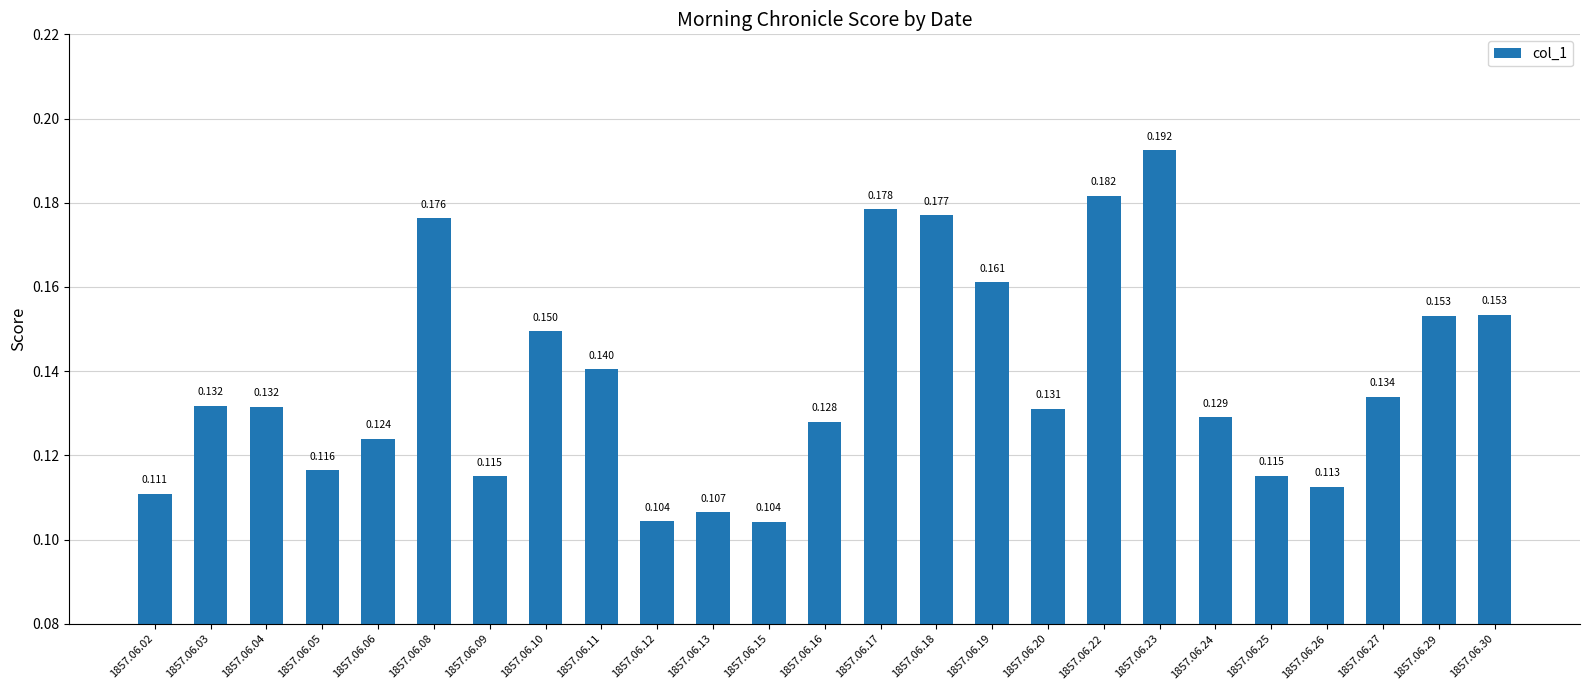

What is the sum of the values at 1857.06.27 and 1857.06.24?

0.3